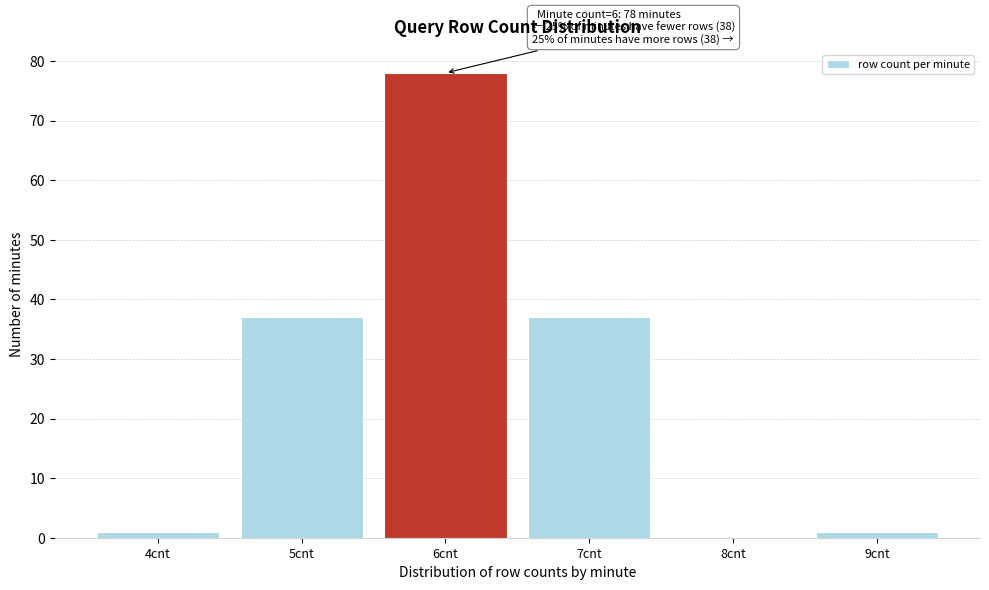

Reading left to right, transcribe all the data shown in this chart.

4cnt=1	5cnt=37	6cnt=78	7cnt=37	8cnt=0	9cnt=1